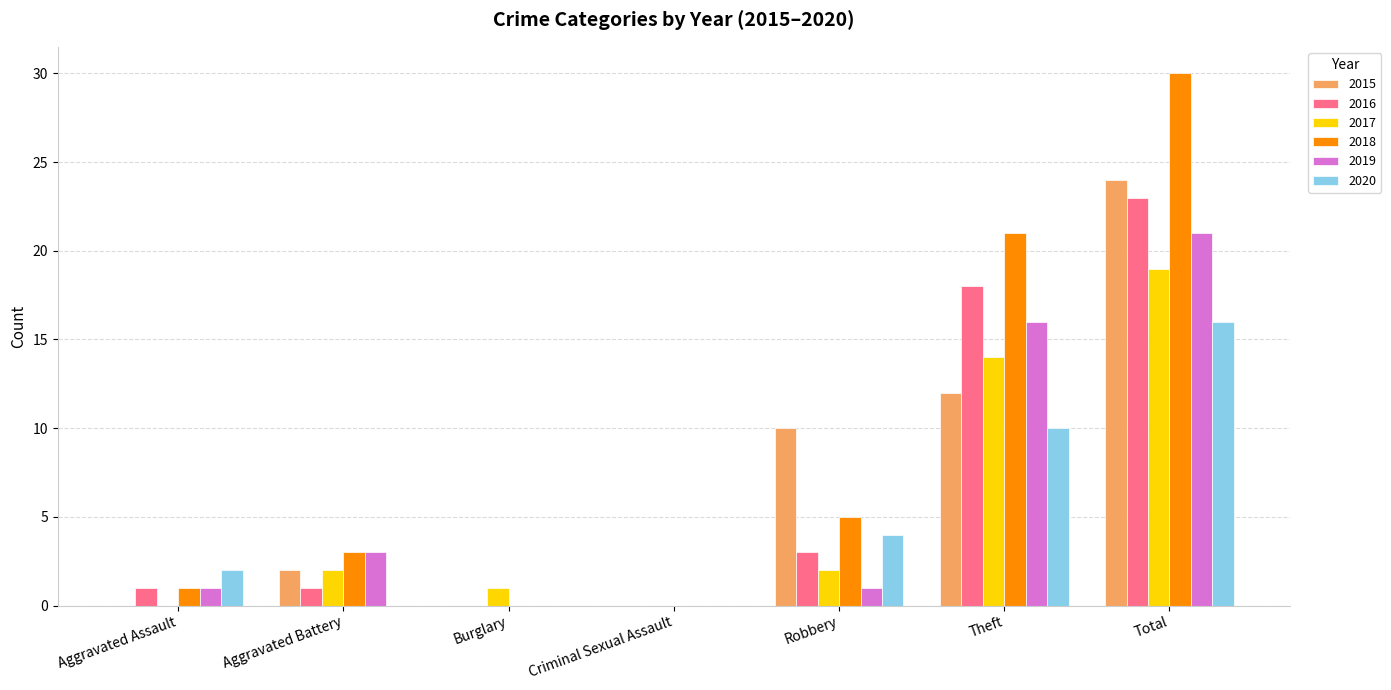

Between Aggravated Battery and Robbery, which series saw the biggest shift?

2015